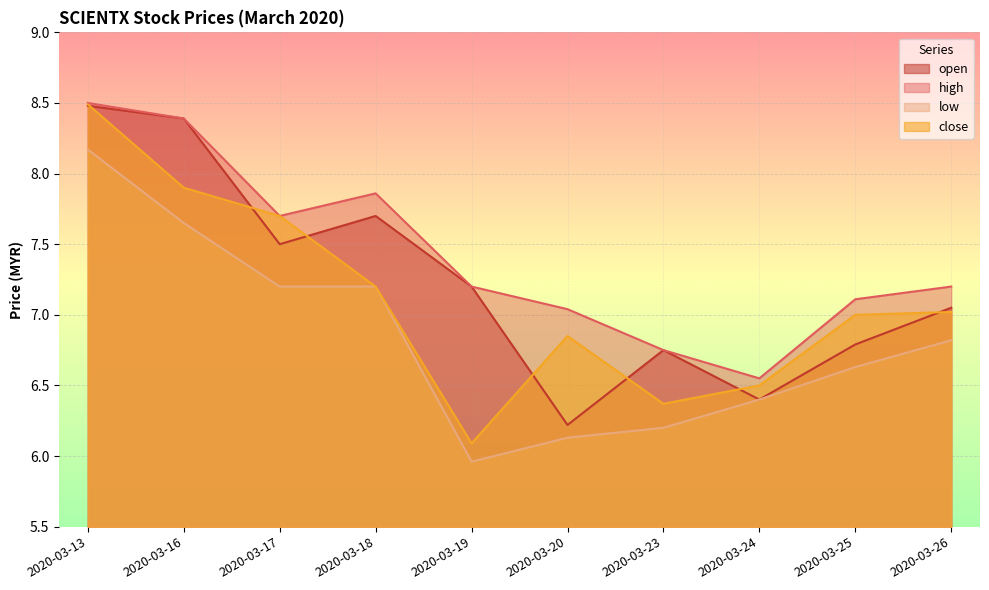

Where is high nearest to the value 7?

2020-03-20